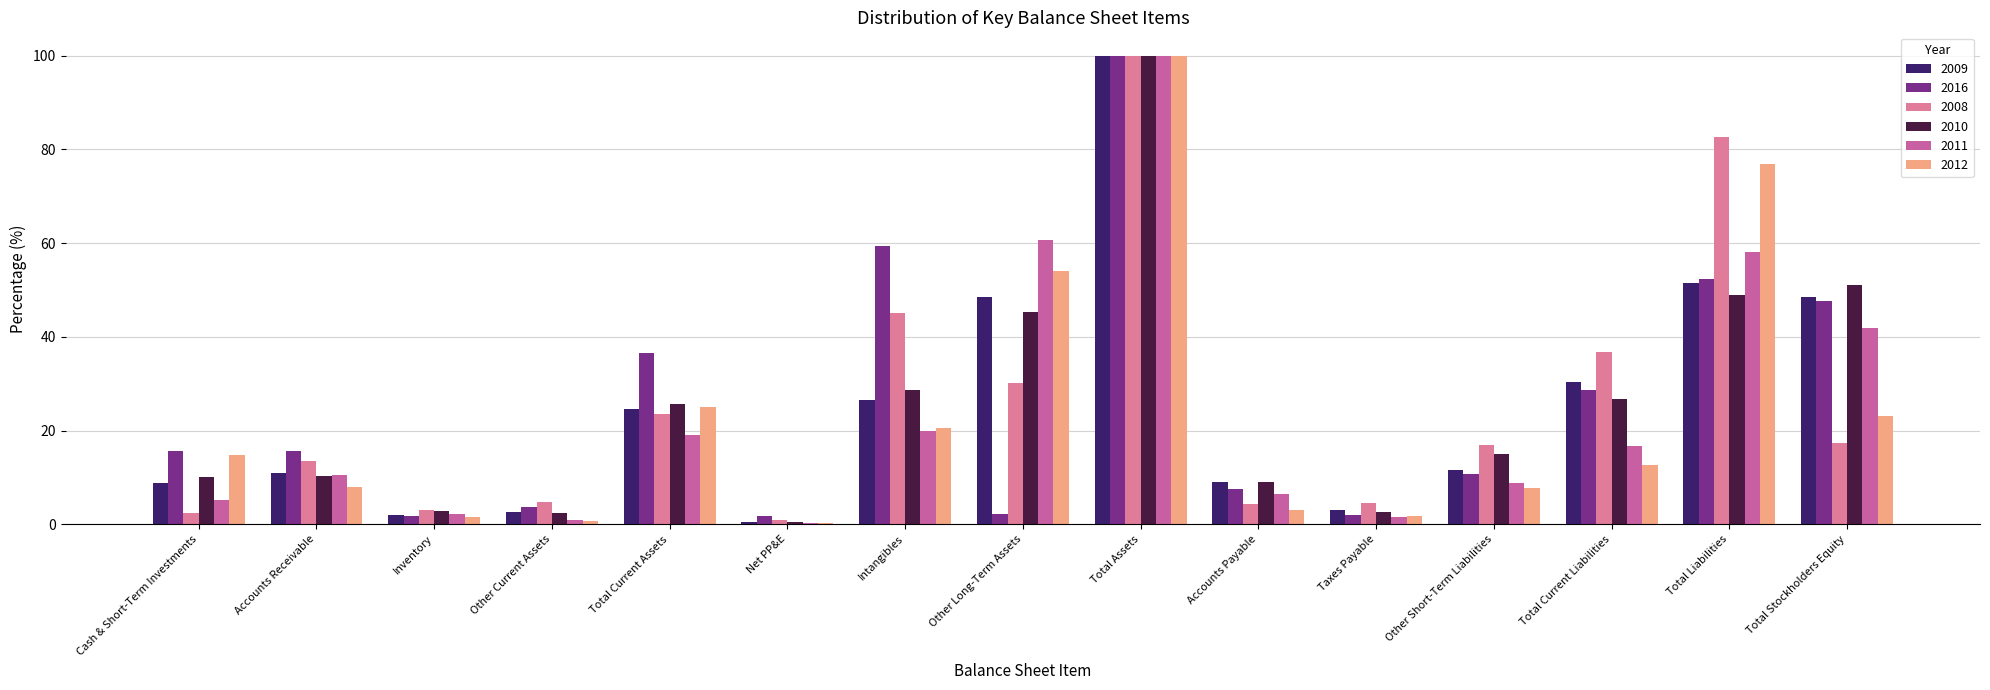

What is the label of the 4th bar from the right?

Other Short-Term Liabilities